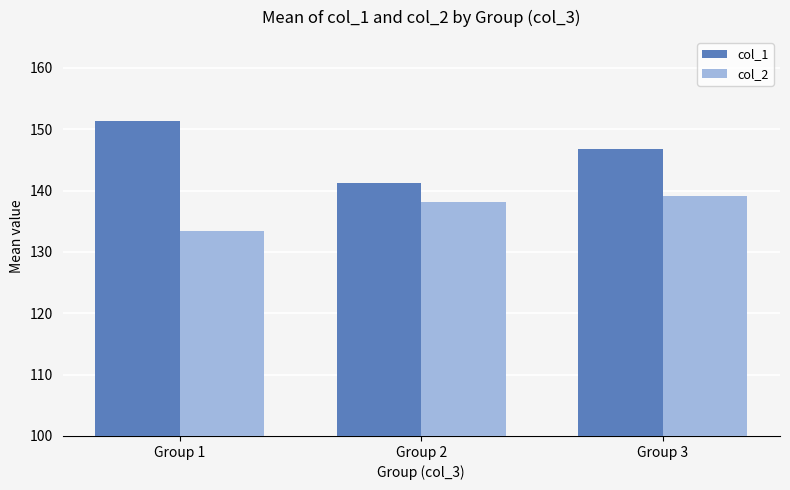

Which label corresponds to the largest value in the chart?

Group 1